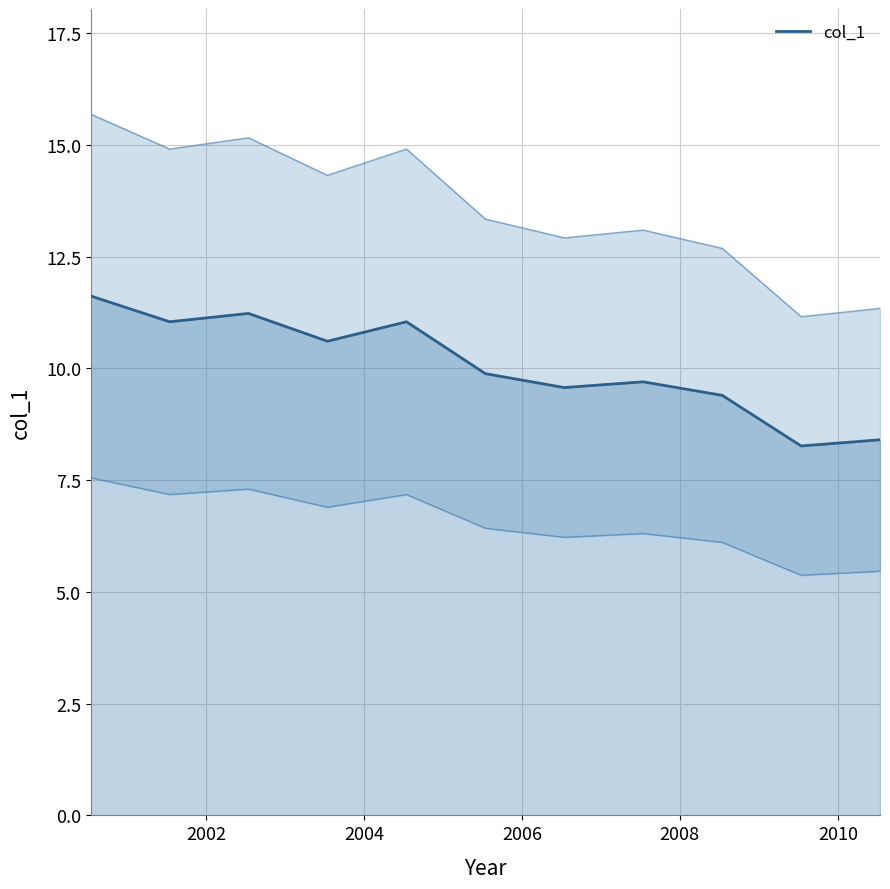

Reading left to right, what are all the values shown in this chart?

11.6	11.0	11.2	10.6	11.0	9.9	9.6	9.7	9.4	8.3	8.4